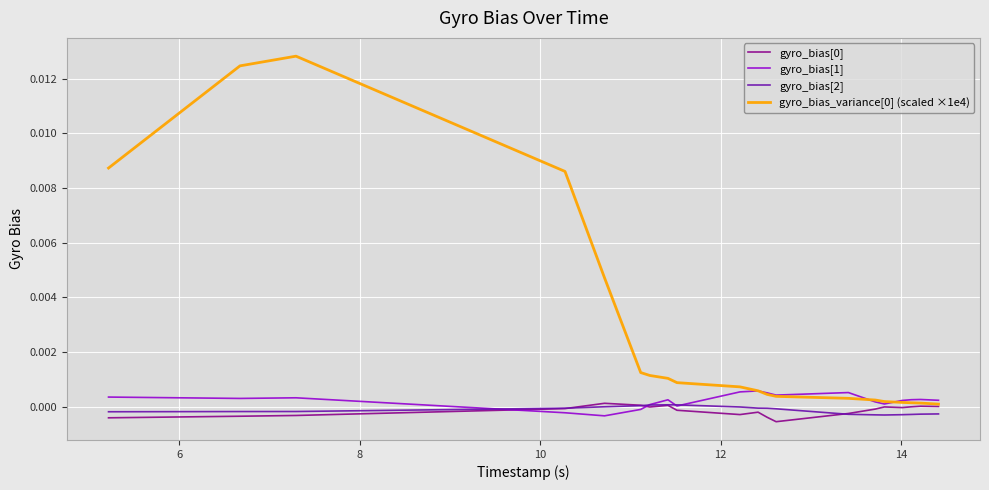

True or false: gyro_bias[2] and gyro_bias_variance[0] (scaled ×1e4) intersect in this chart.

False